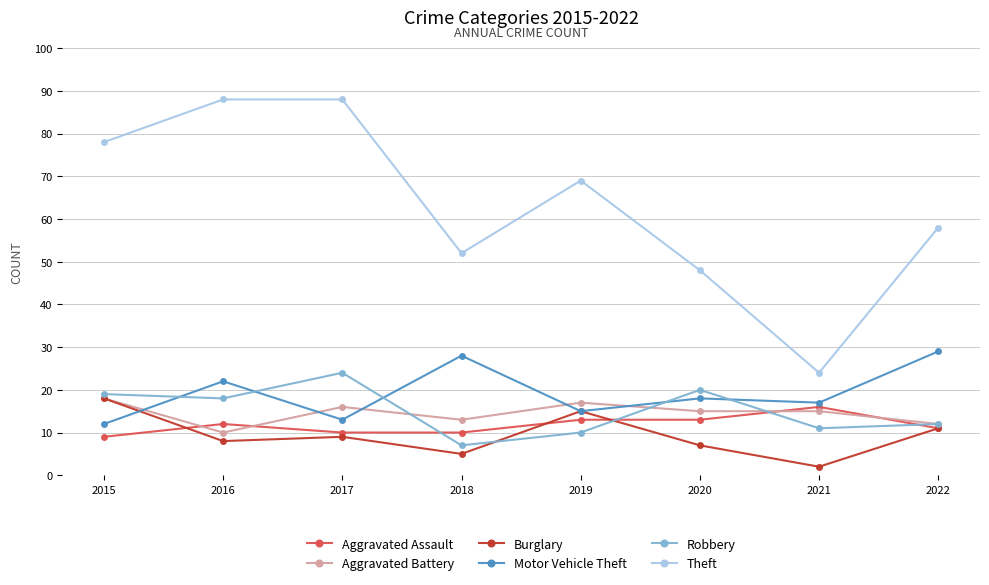

Where does the Robbery series first go above 18?

2015